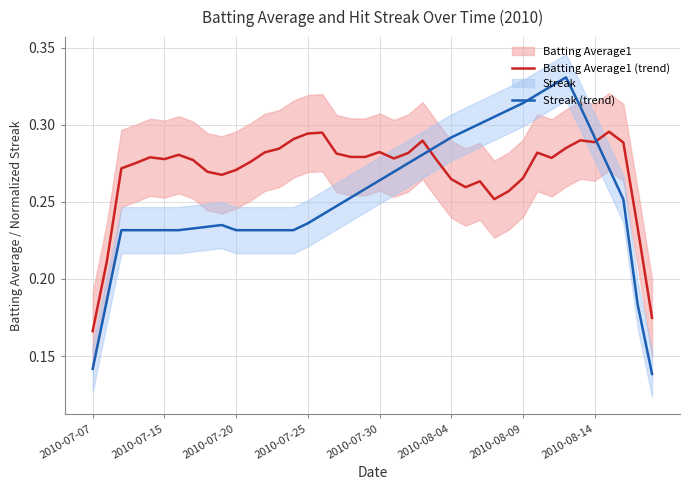

What is the value of the Streak (trend) point at the 2nd from the left?

0.2